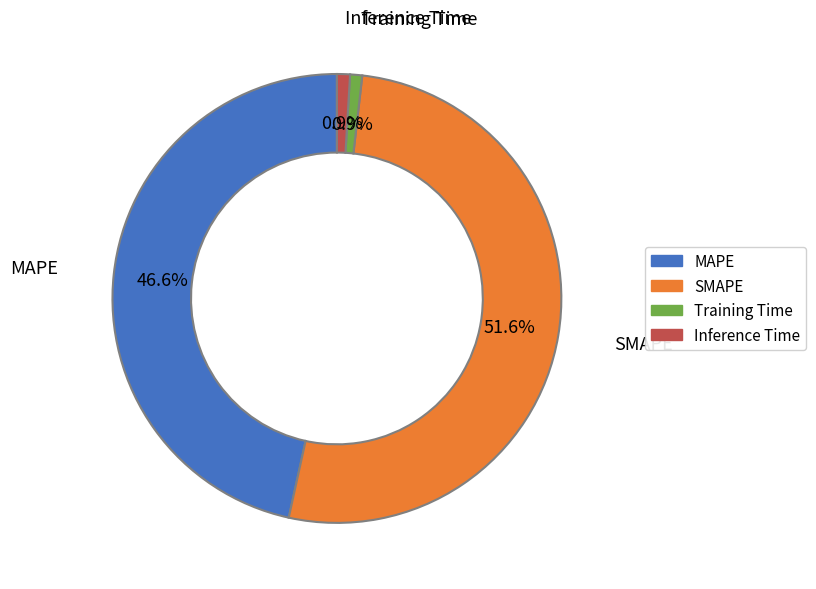

What percentage do Inference Time and Training Time together represent?

1.8%